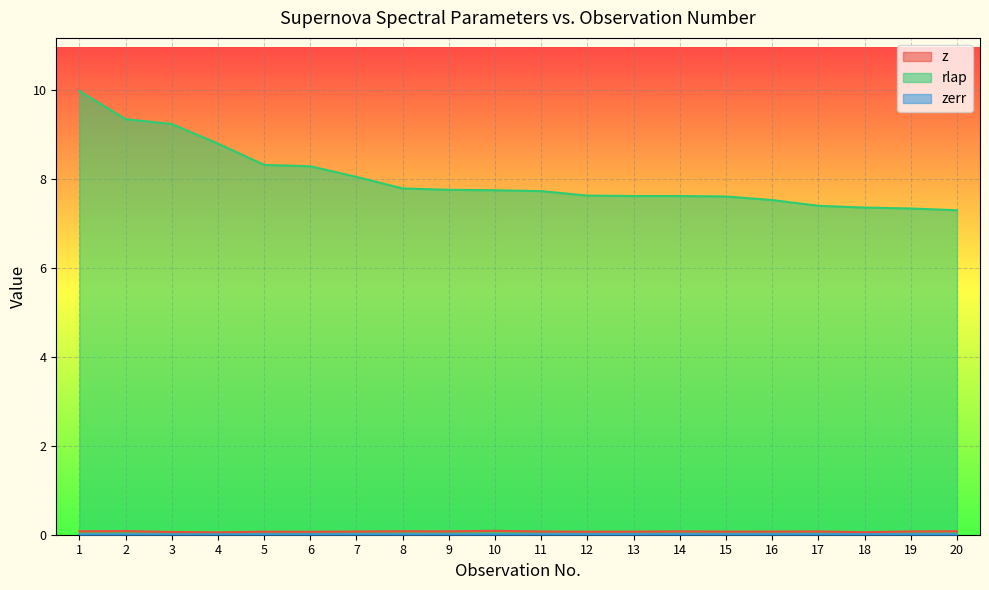

True or false: z and zerr intersect in this chart.

False